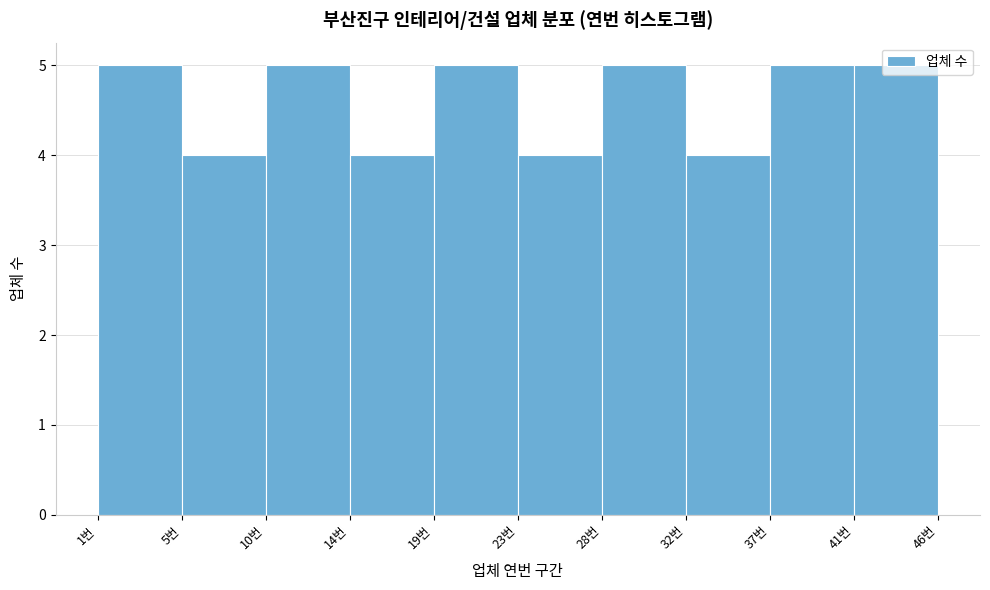

What is the label of the 6th bar from the left?

23번